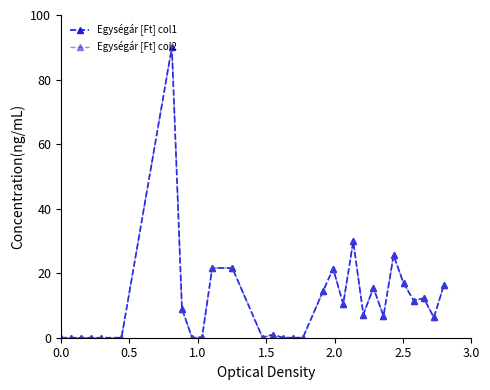

How many distinct data groups are displayed?

2